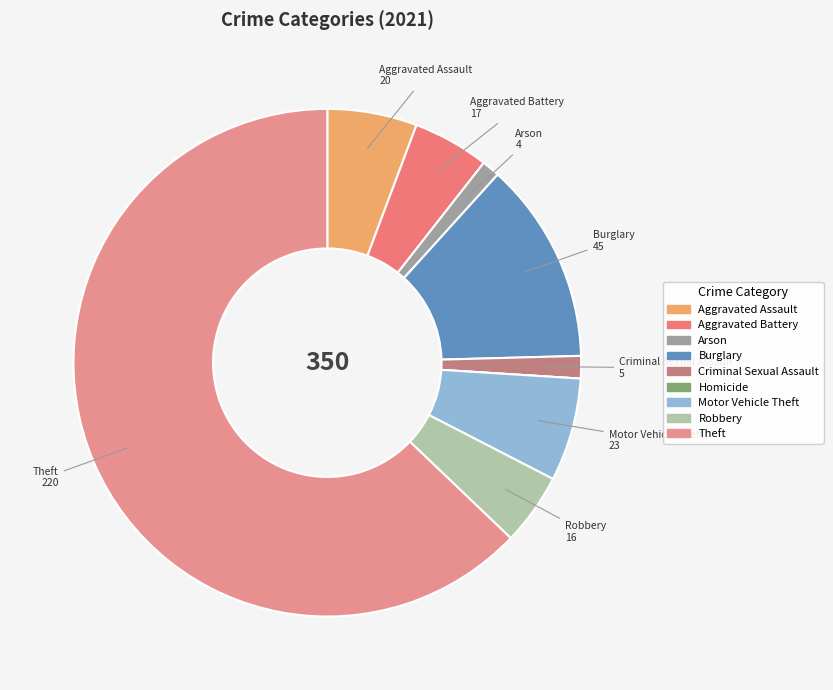

How many slices are in this pie chart?

9